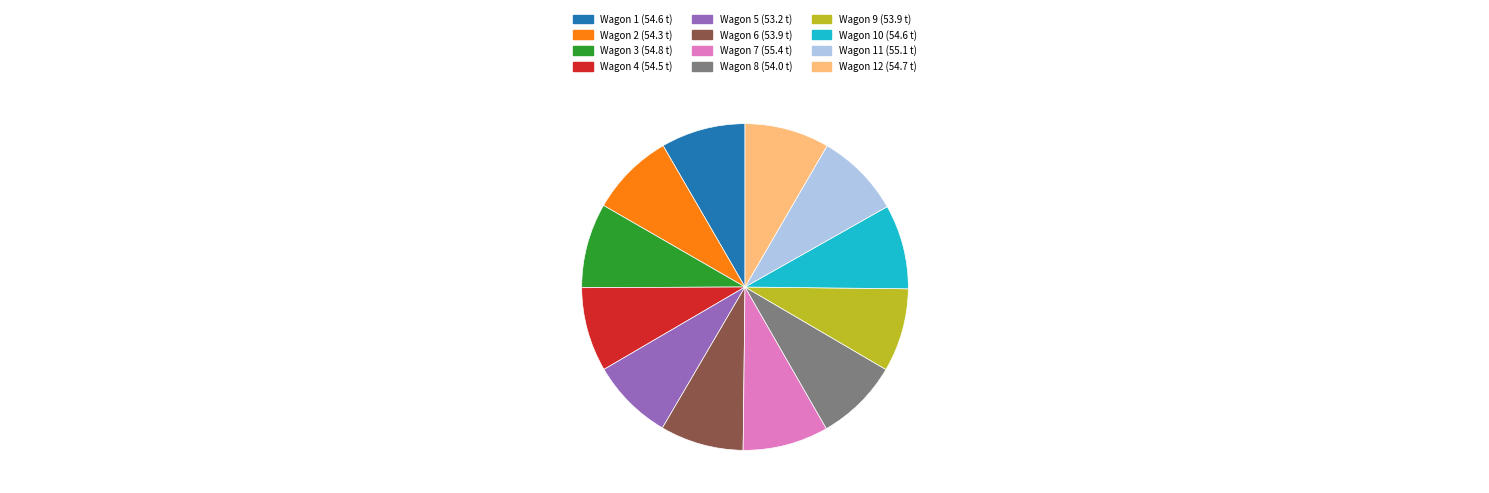

What is the ratio of the value at Wagon 5 (53.2 t) to the value at Wagon 11 (55.1 t)?

1.0